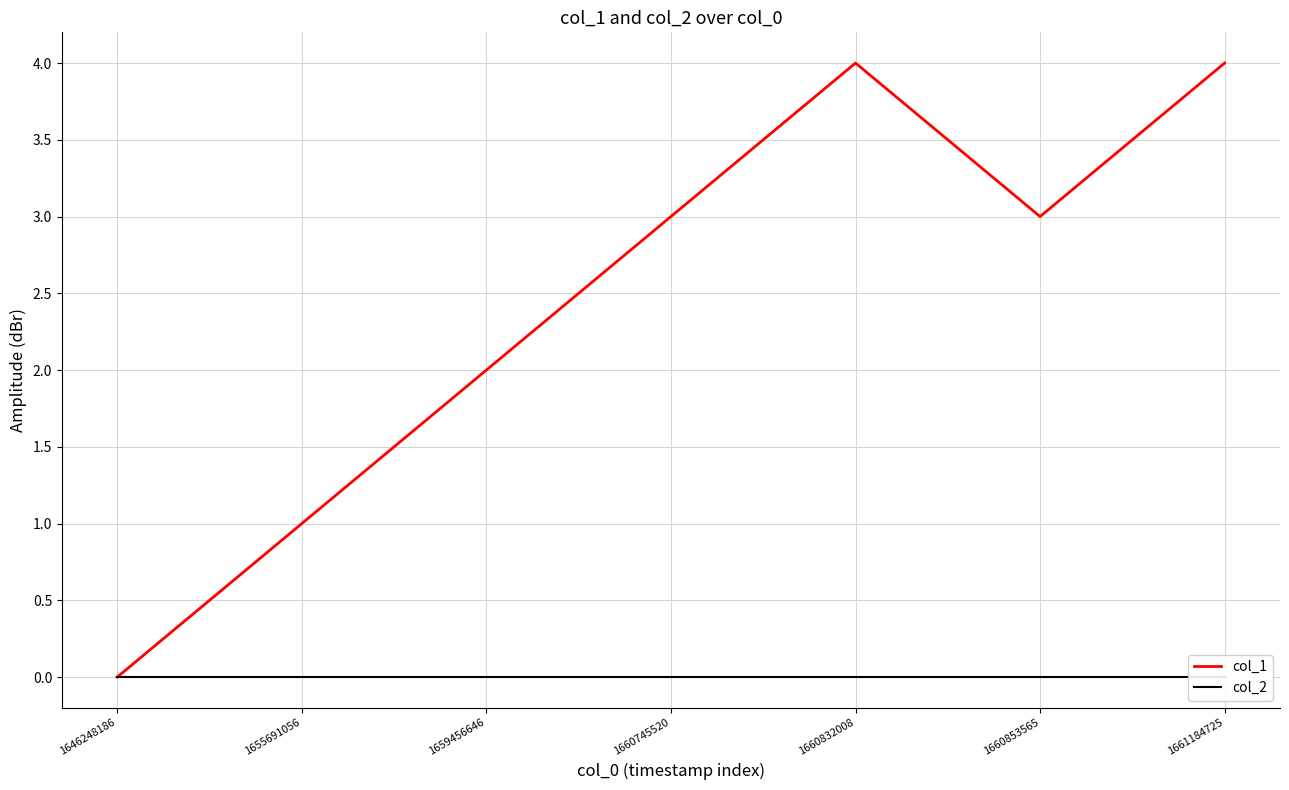

Count the number of categories in the chart.

7